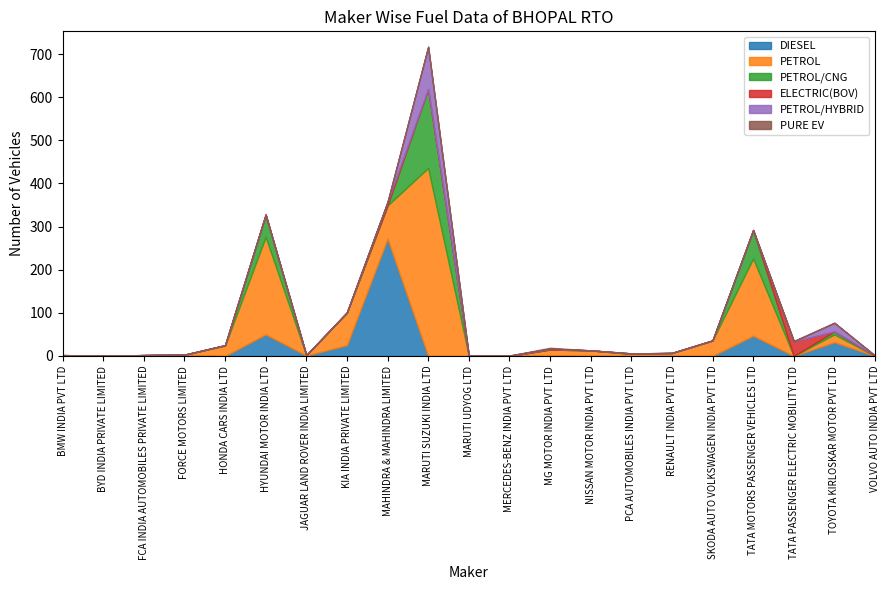

What is the label of the 8th point from the left?

KIA INDIA PRIVATE LIMITED